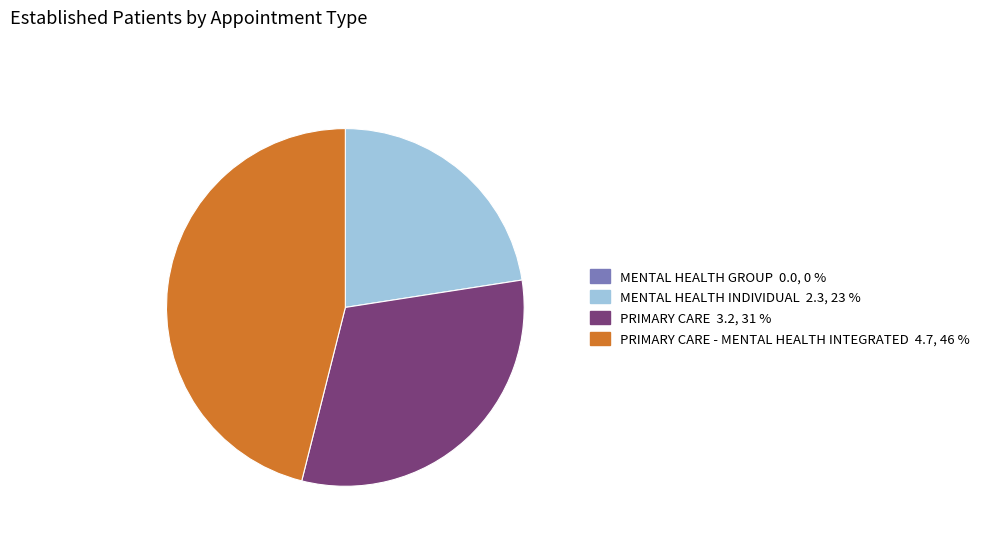

Is there a majority slice in this chart?

No